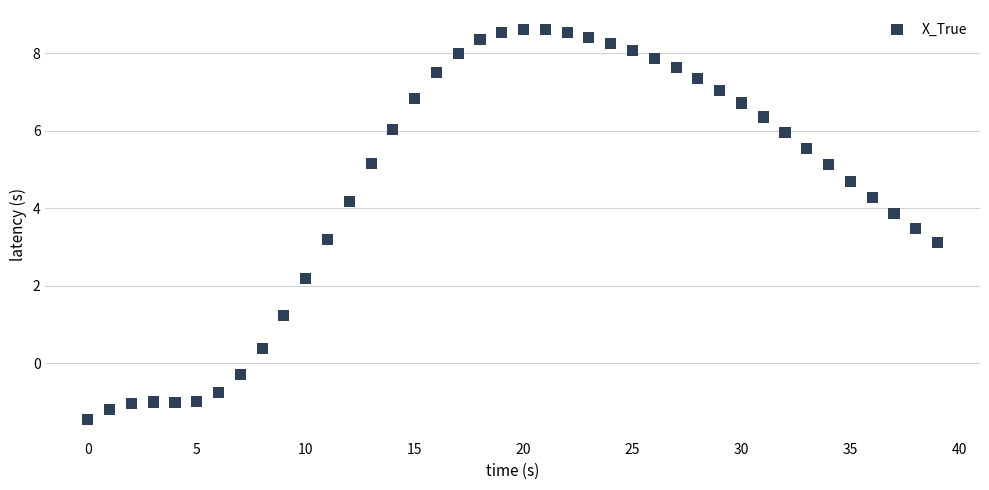

What is the range of Y values (max minus min)?

10.1